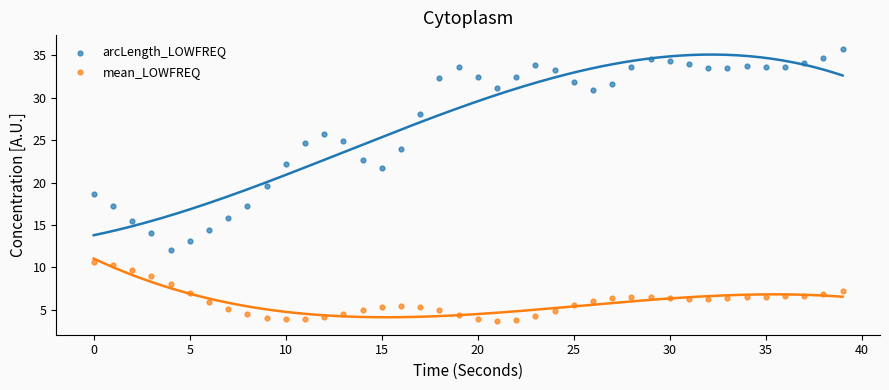

Which series reaches the minimum Y coordinate?

mean_LOWFREQ